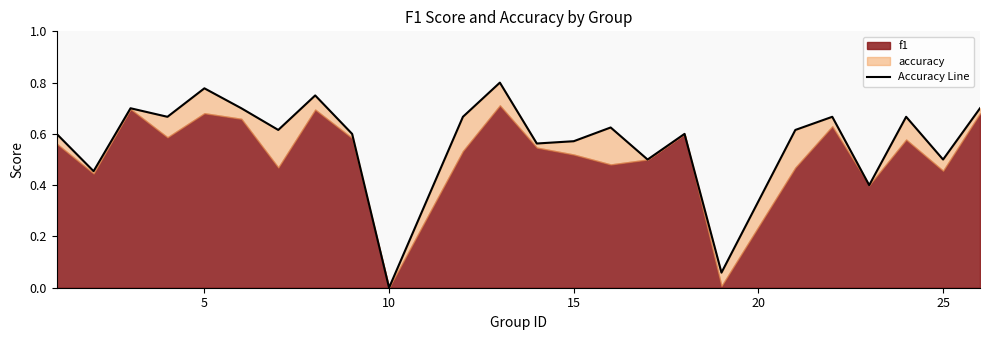

The value at 30 is 0.1. True or false?

False